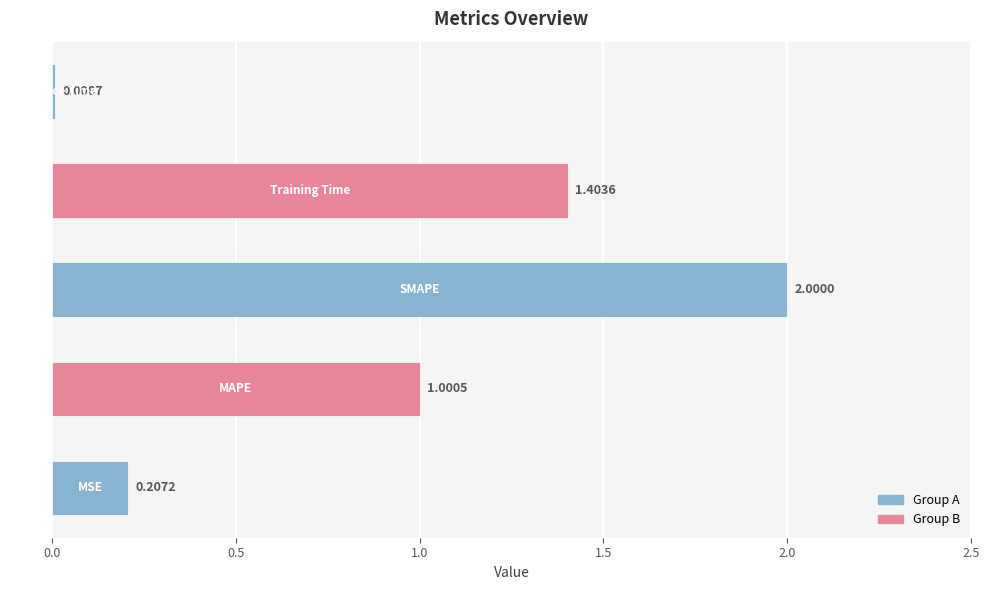

What is the difference between the maximum and minimum values?

2.0